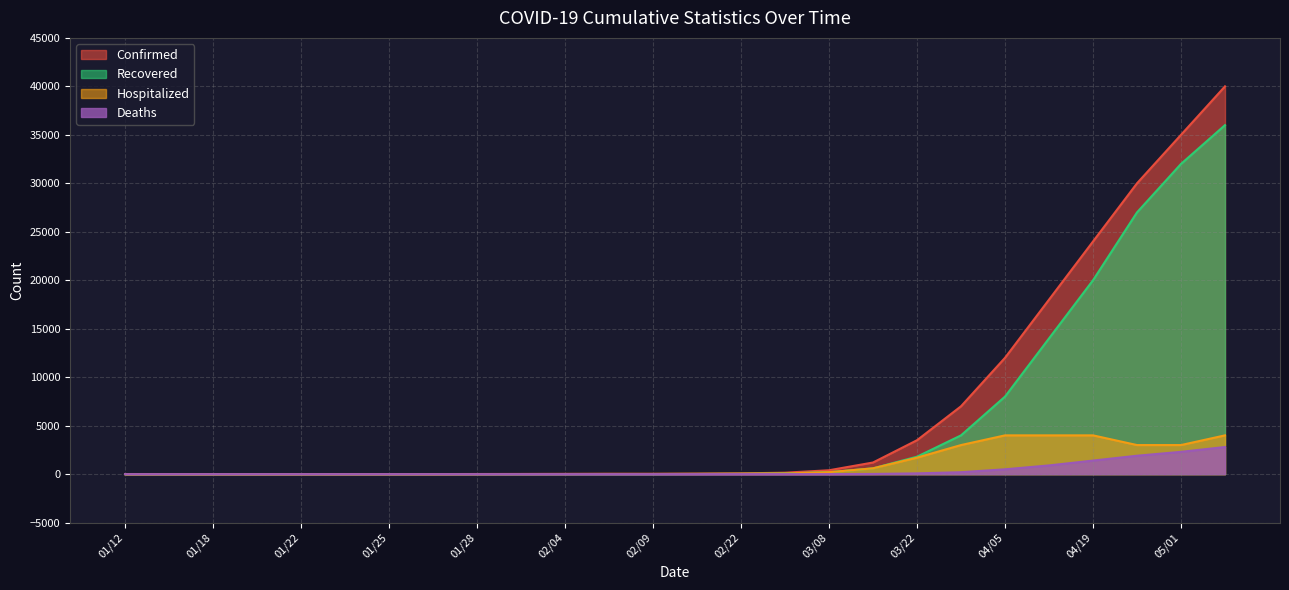

What is the difference between the second highest and minimum values in the Hospitalized series?

4000